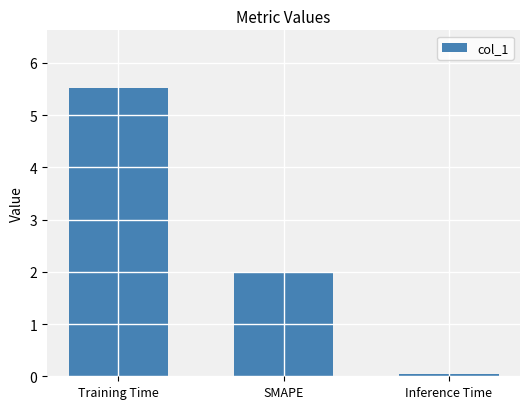

What is the value of the 1st bar from the left?

5.5